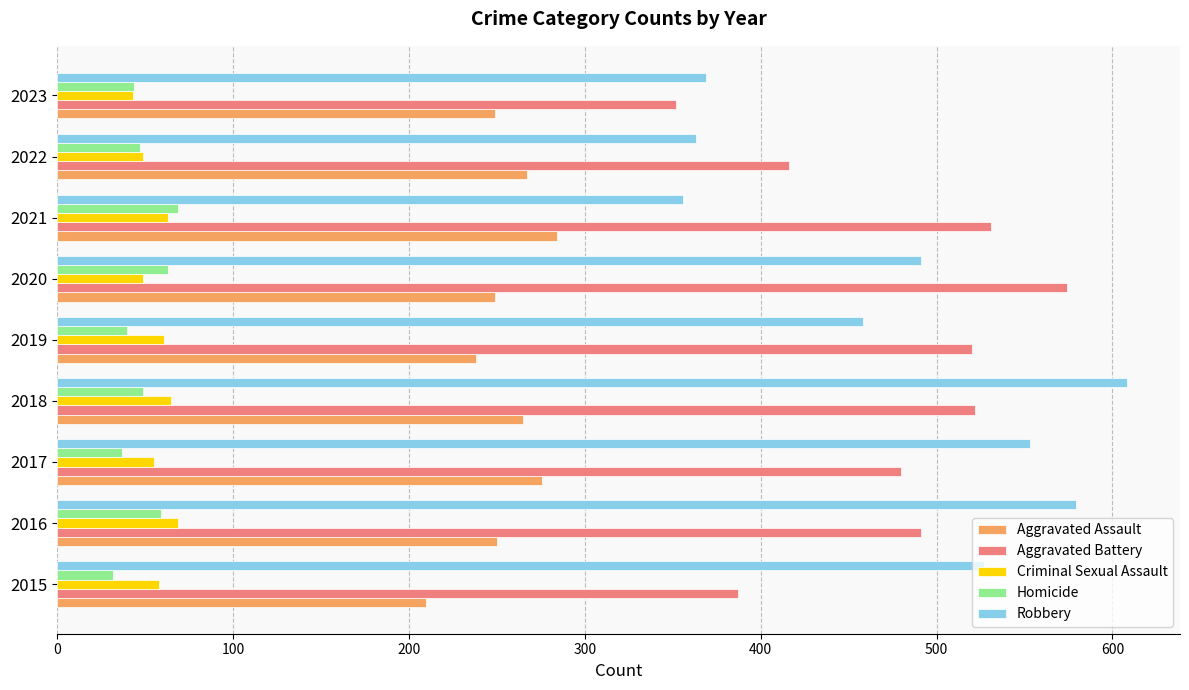

What is the sum of all Robbery values?

4304